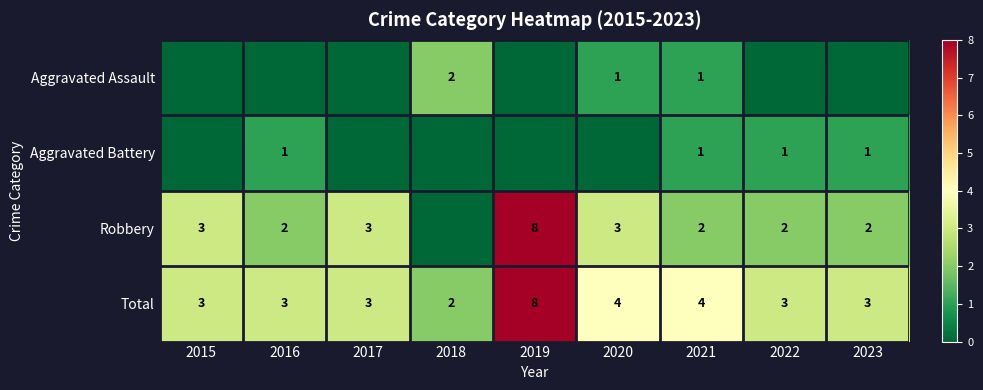

True or false: Aggravated Assault has a value of 1 at 2018.

False